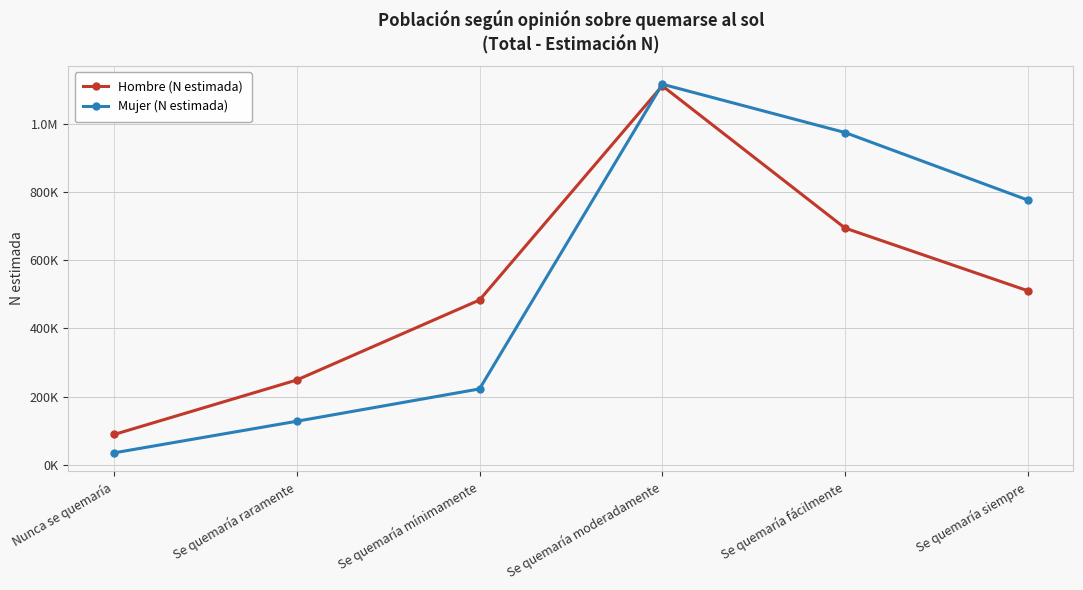

What is the average value of the Mujer (N estimada) series?

541679